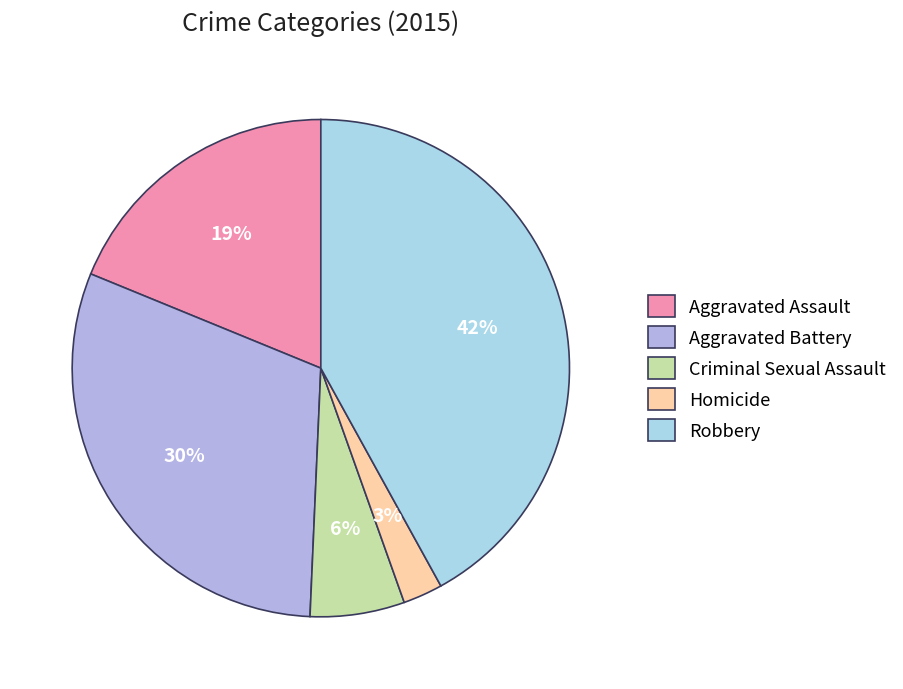

Rank the categories by value from lowest to highest.

Homicide, Criminal Sexual Assault, Aggravated Assault, Aggravated Battery, Robbery